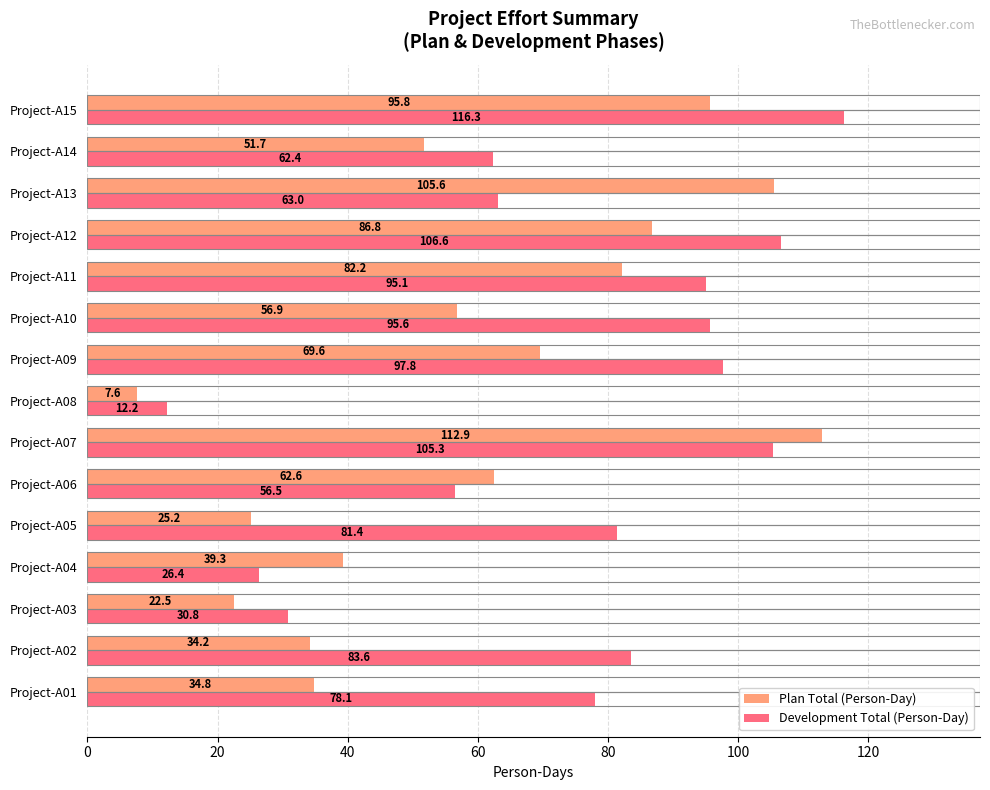

What are all the series names shown in the legend?

Plan Total (Person-Day), Development Total (Person-Day)